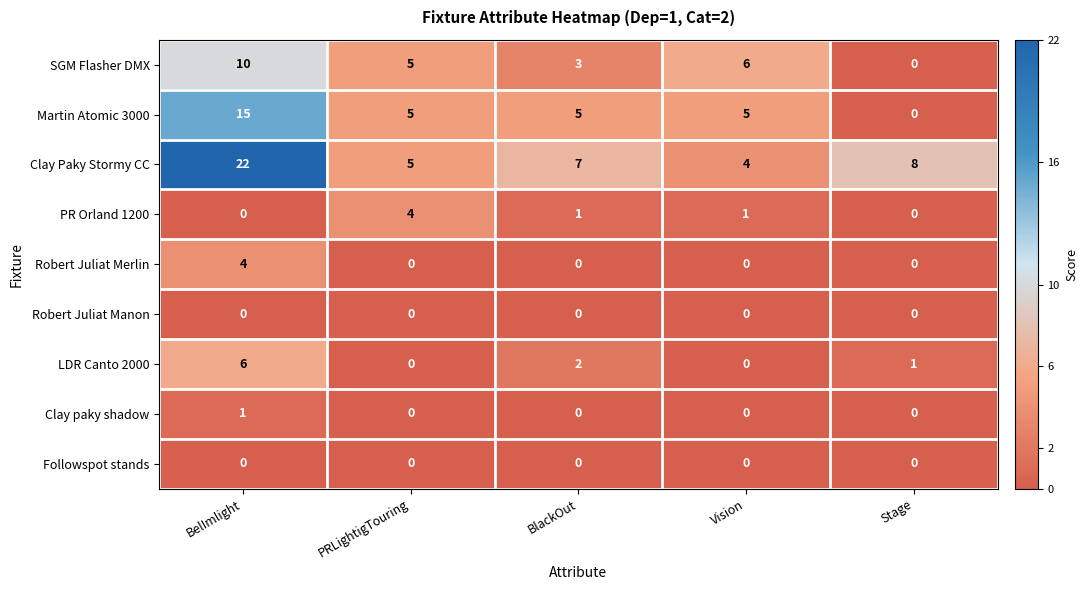

At which label does PR Orland 1200 reach its peak?

PRLightigTouring